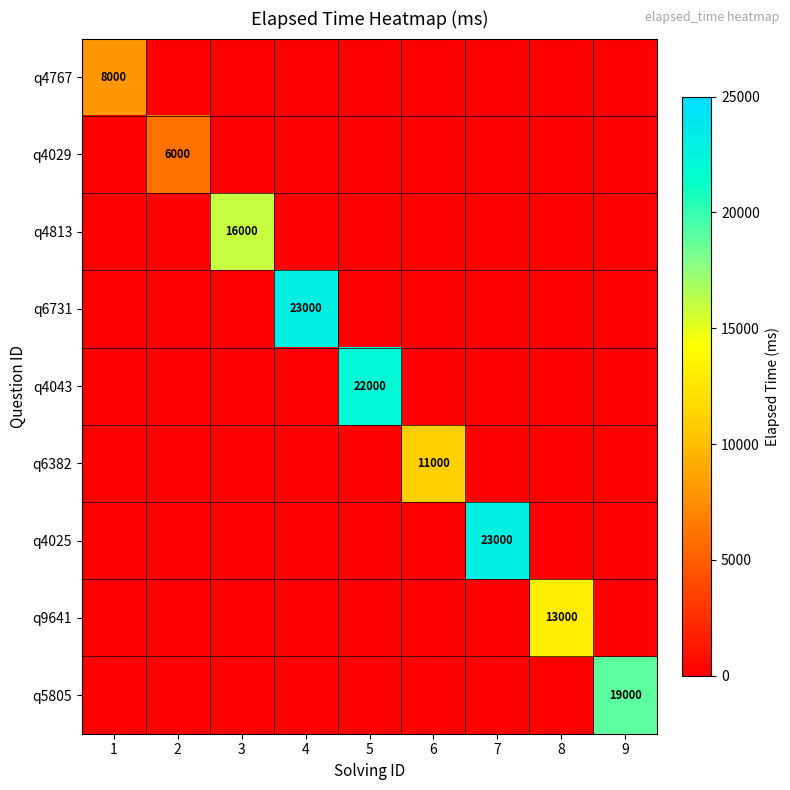

Count the number of data series in this chart.

9